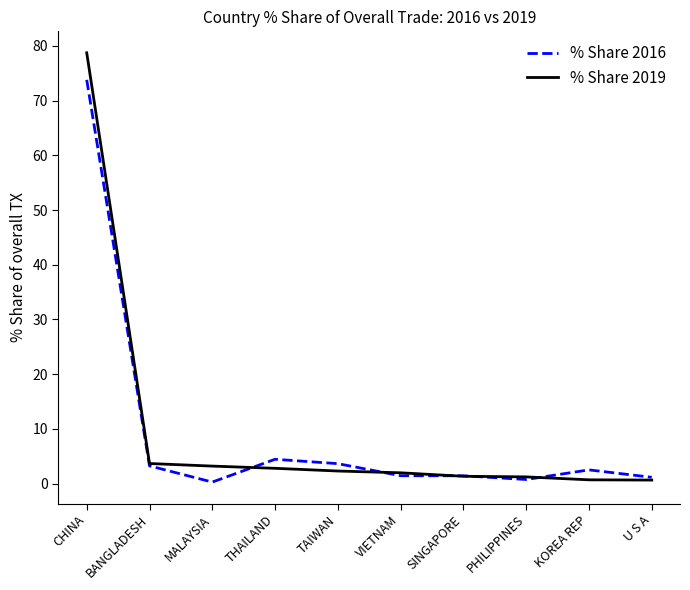

True or false: % Share 2019 and % Share 2016 intersect in this chart.

True